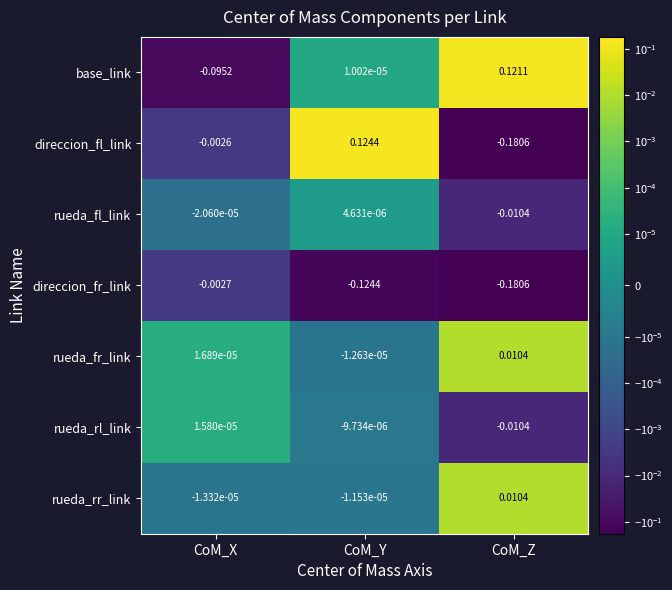

At how many categories does at least one series exceed 0?

3